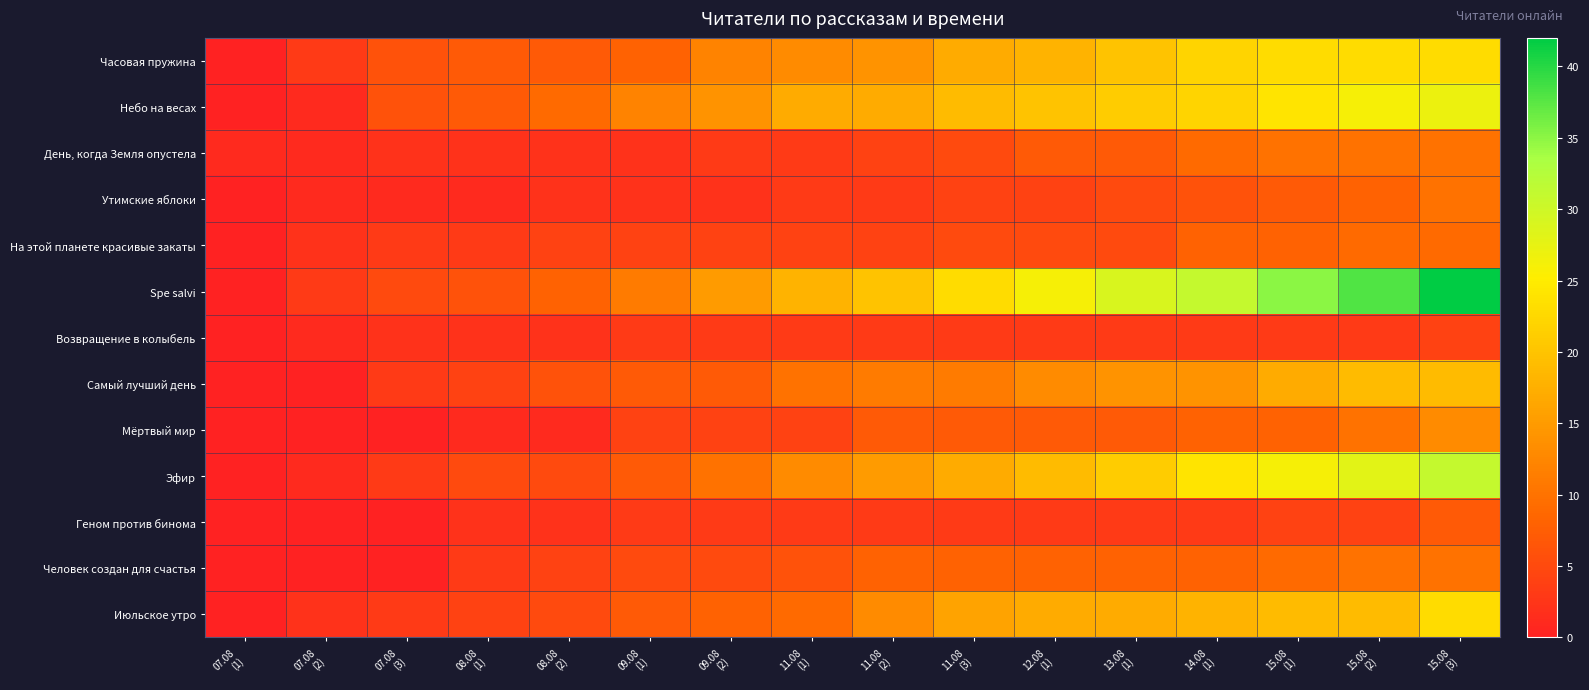

At how many categories does at least one series exceed 6?

13